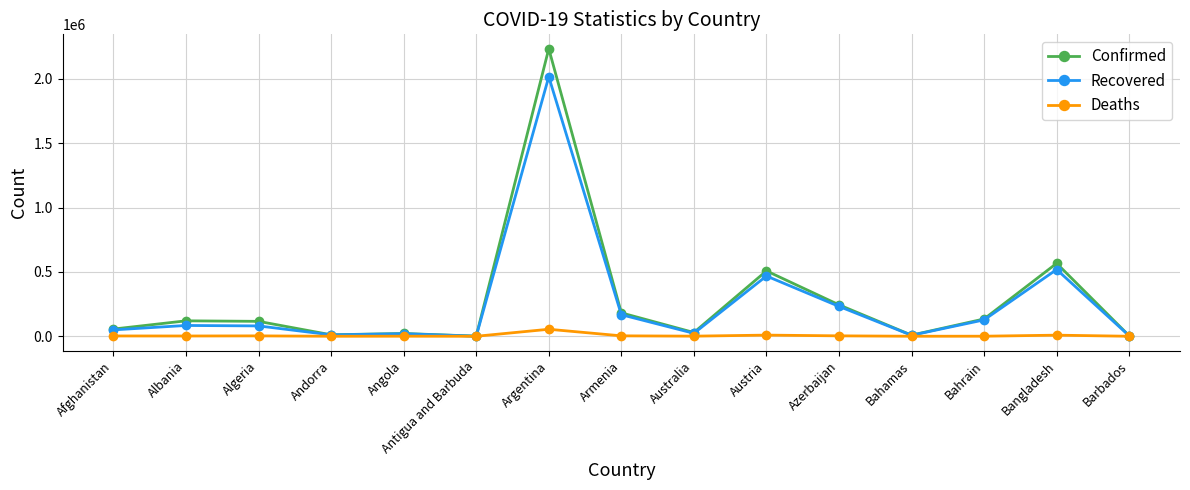

What is the label of the 14th point from the left?

Bangladesh